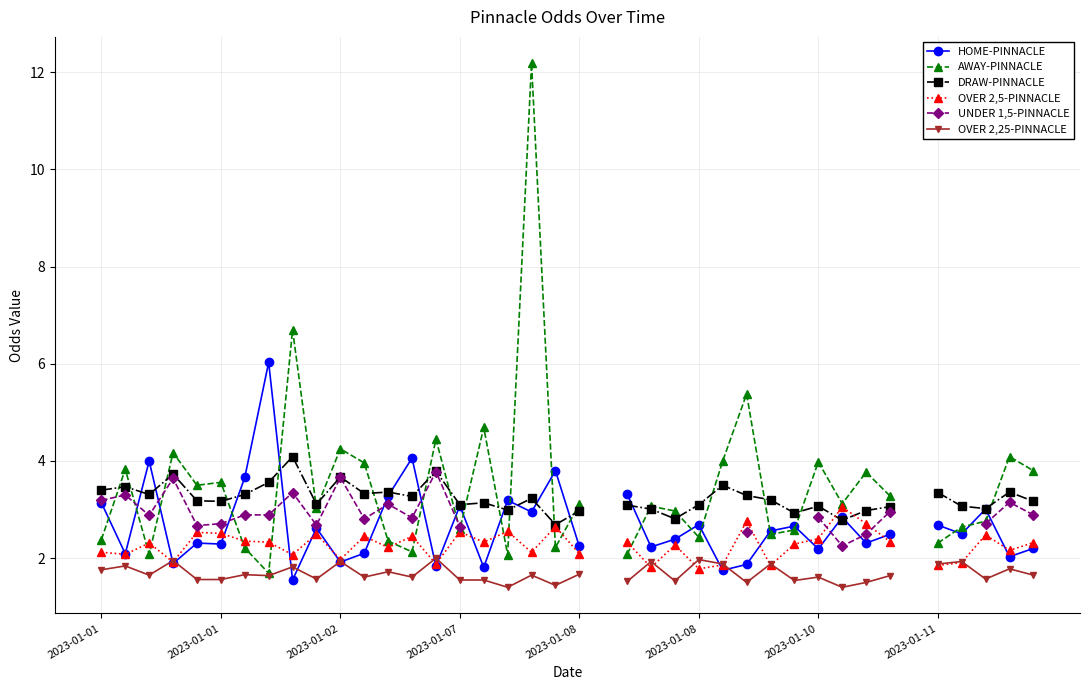

At 27, list the series in order from smallest to largest.

OVER 2,25-PINNACLE, HOME-PINNACLE, UNDER 1,5-PINNACLE, OVER 2,5-PINNACLE, DRAW-PINNACLE, AWAY-PINNACLE